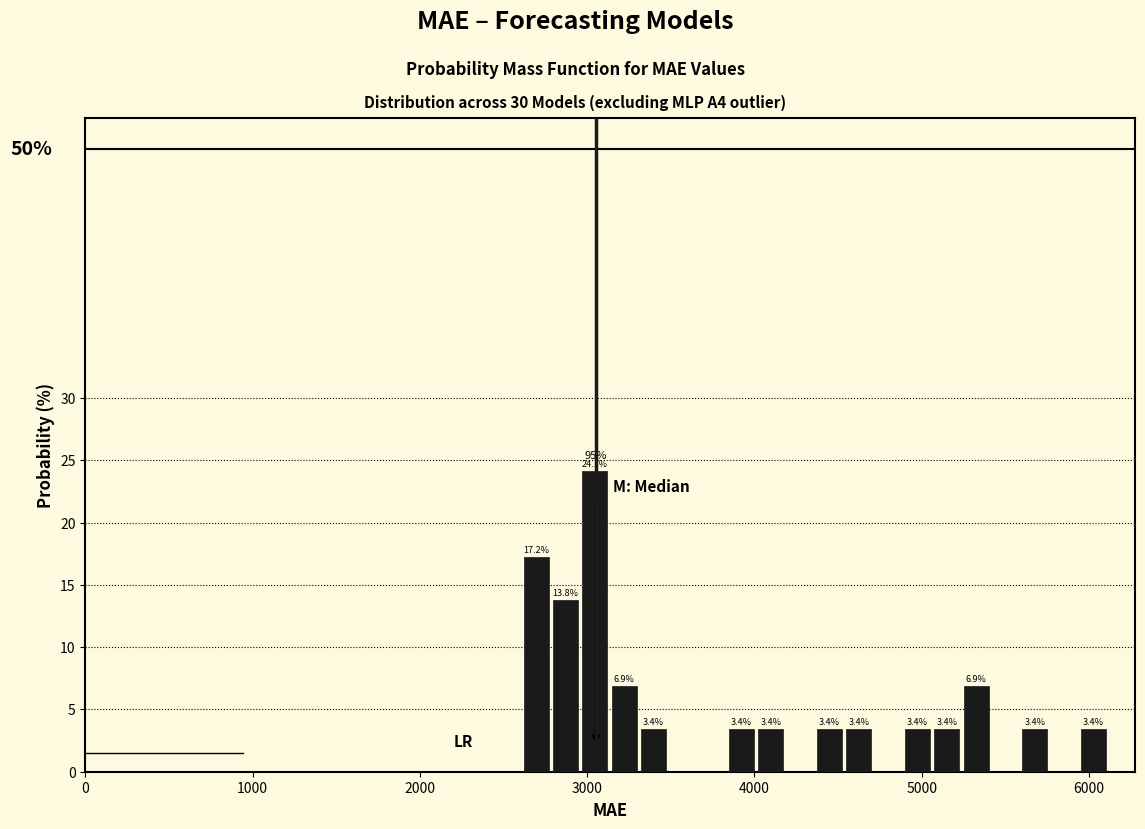

Around what value on the x-axis is the tallest bar? Give the approximate position of its centre, as read against the axis.

3000